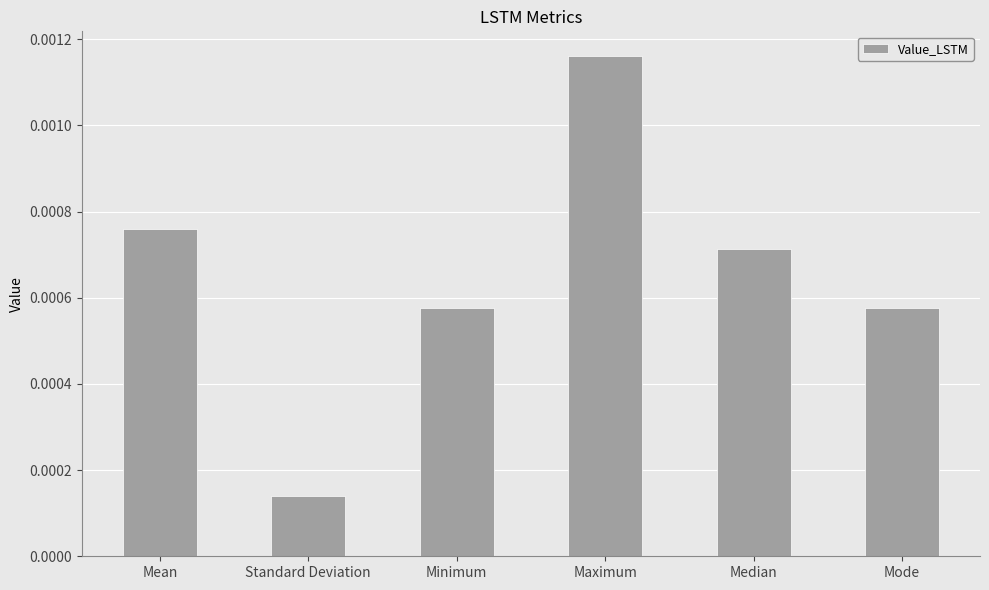

Which category has the highest value across all series?

Maximum